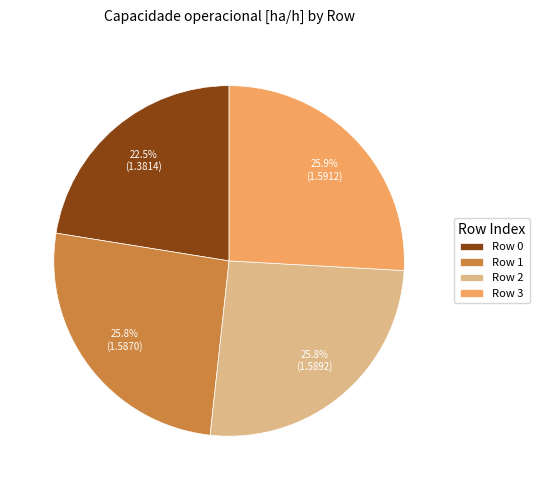

Which has a higher value, Row 1 or Row 0?

Row 1